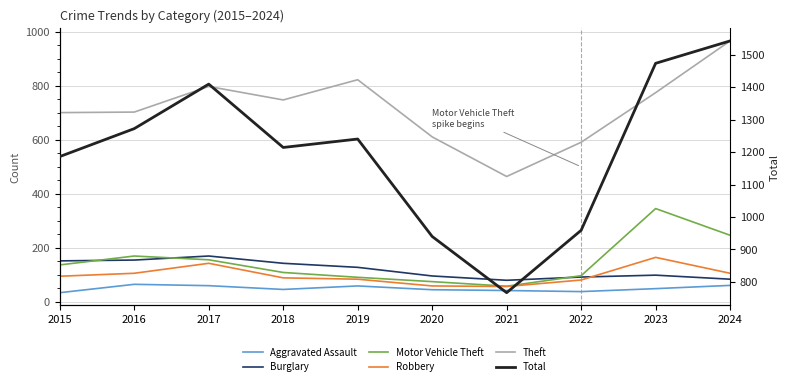

Between 2015 and 2016, which is larger?

2016